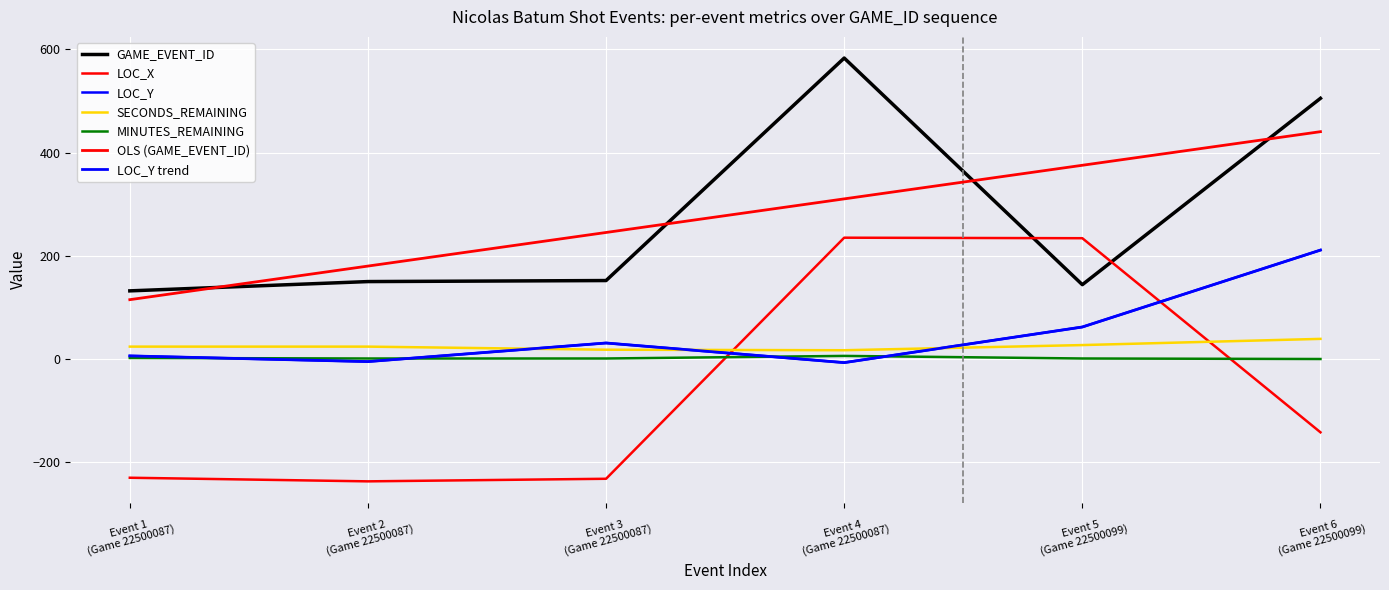

In LOC_X, how many points are lower than both neighbors (excluding endpoints)?

1